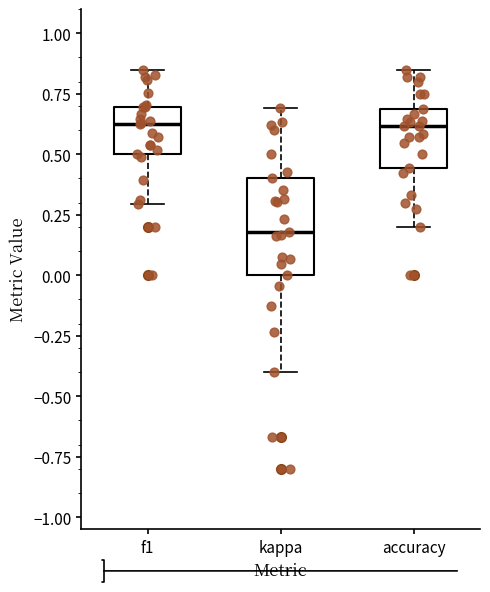

Reading left to right, transcribe this box plot: for each box, give where its median line is, the range the box spans, and where its two whiskers end, as read against the y-axis. The values are not printed on the chart, so give them approximately, as read against the axis.

f1: median 0.60, box 0.50 to 0.70, whiskers 0.30 to 0.85
kappa: median 0.20, box 0.00 to 0.40, whiskers -0.40 to 0.70
accuracy: median 0.60, box 0.45 to 0.70, whiskers 0.20 to 0.85